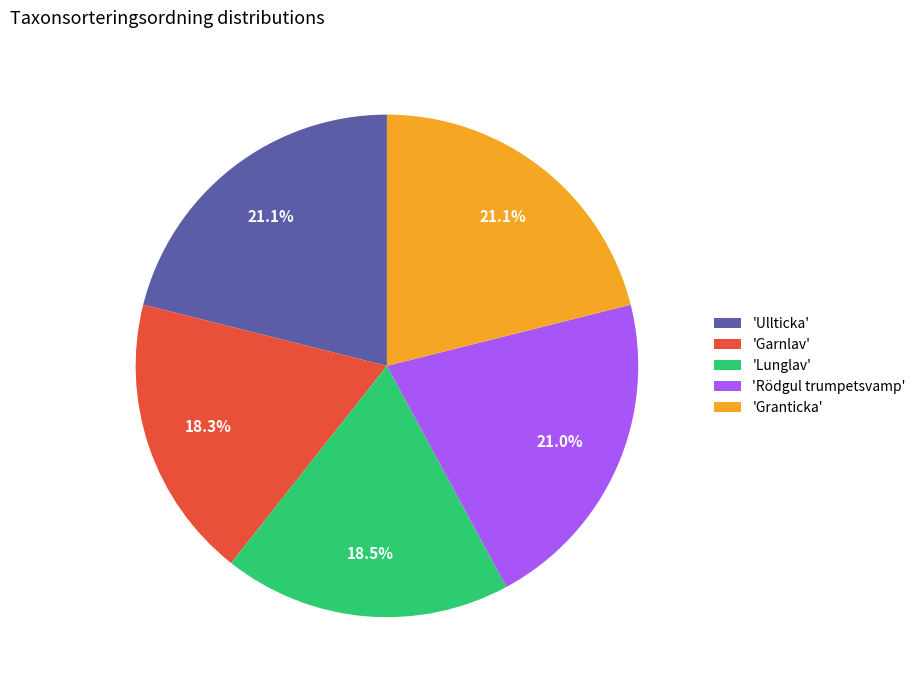

Do 'Lunglav' and 'Garnlav' together represent more than half of the pie?

No